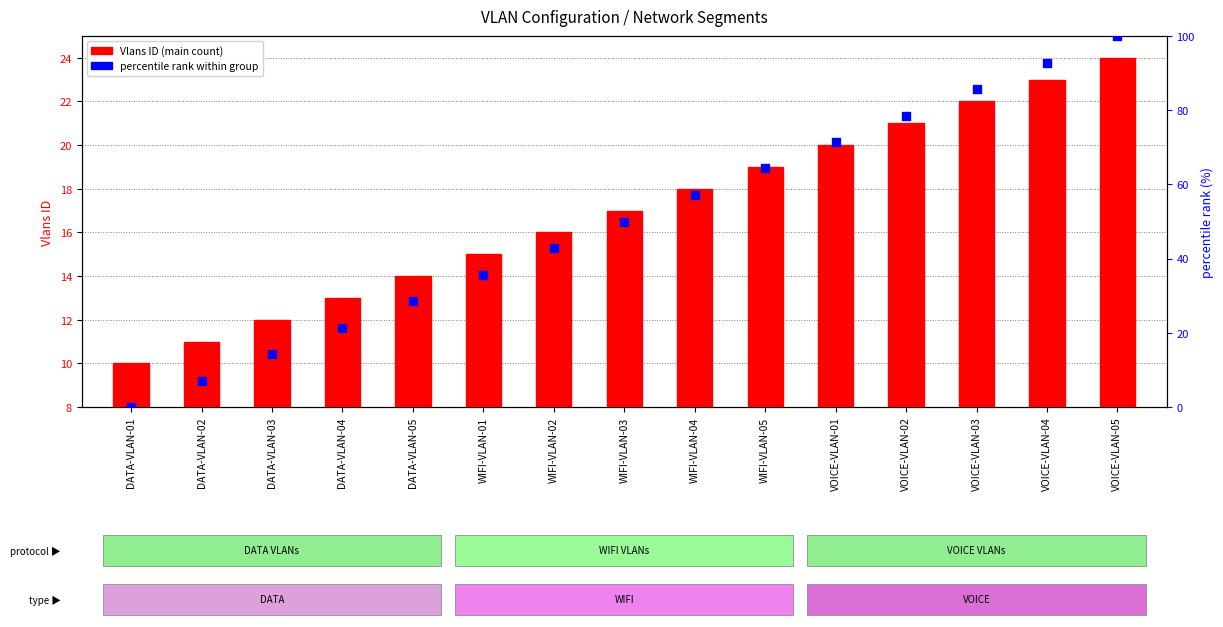

At which category is the sum across all series the highest?

VOICE-VLAN-05